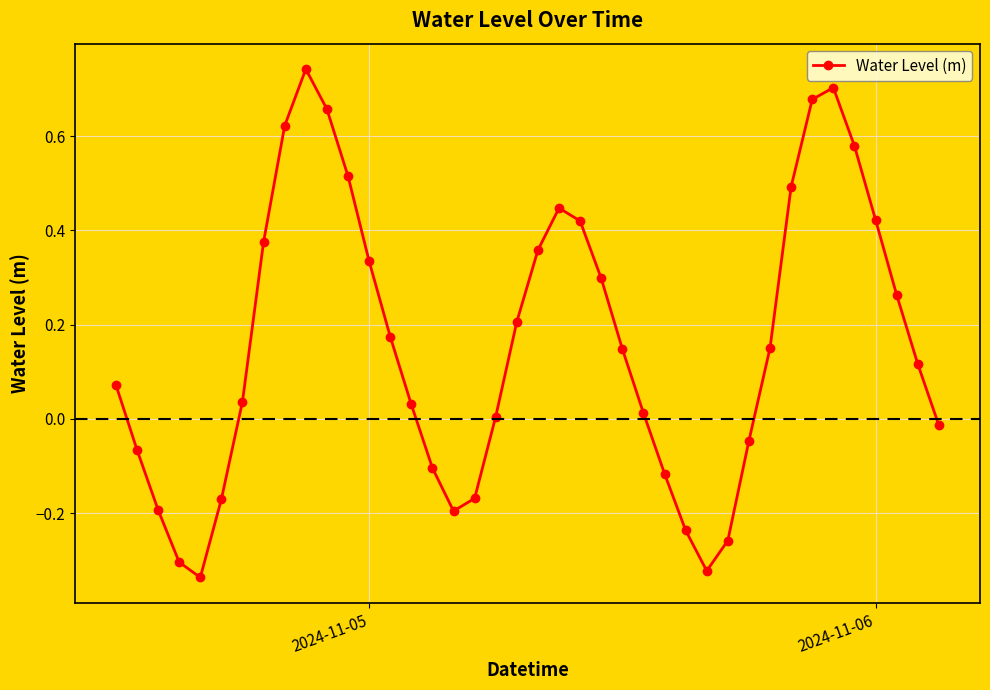

Count the number of data series in this chart.

1